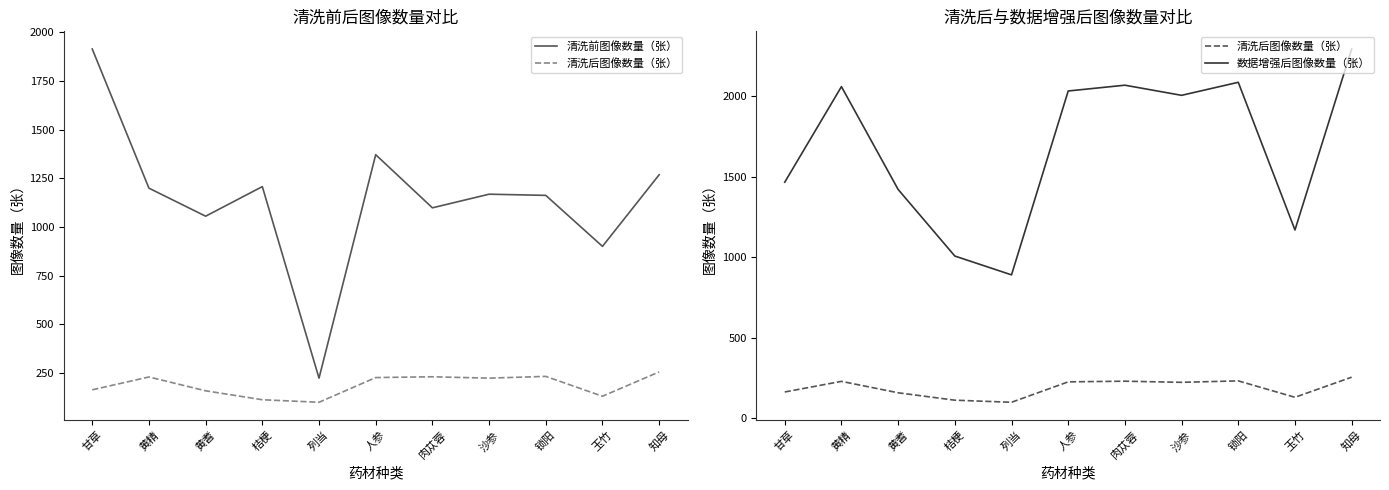

Reading left to right, list all the values displayed in this chart.

清洗前图像数量（张）: 1914	1199	1055	1207	223	1371	1098	1168	1162	900	1268
清洗后图像数量（张）: 163	229	158	112	99	226	230	223	232	130	255
数据增强后图像数量（张）: 1467	2061	1422	1008	891	2034	2070	2007	2088	1170	2295